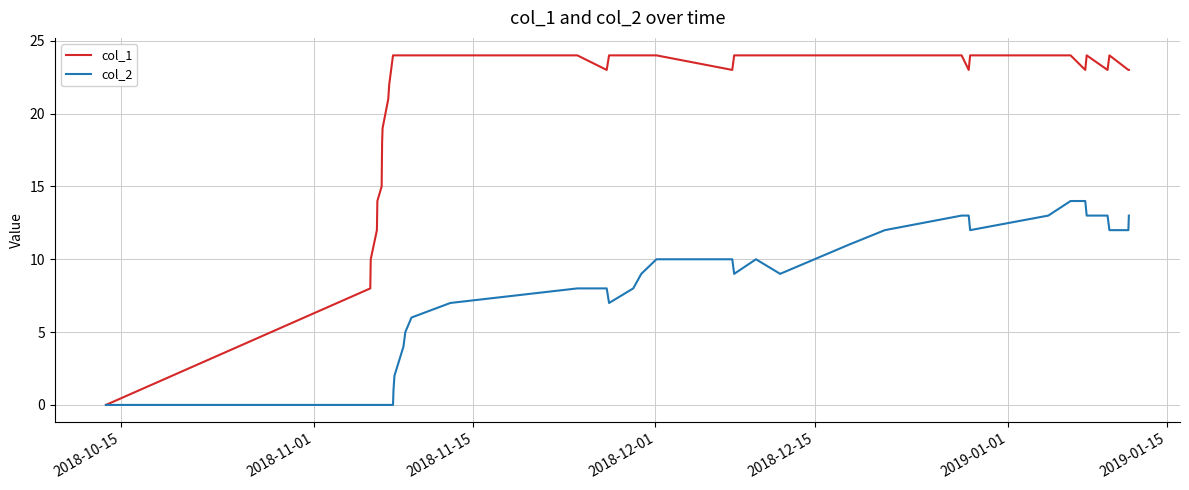

Which series has the widest spread of values?

col_1